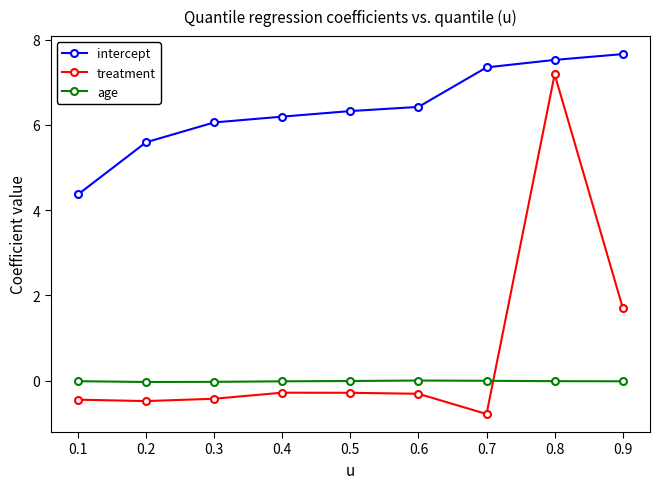

At 0.9, list the series in order from largest to smallest.

intercept, treatment, age